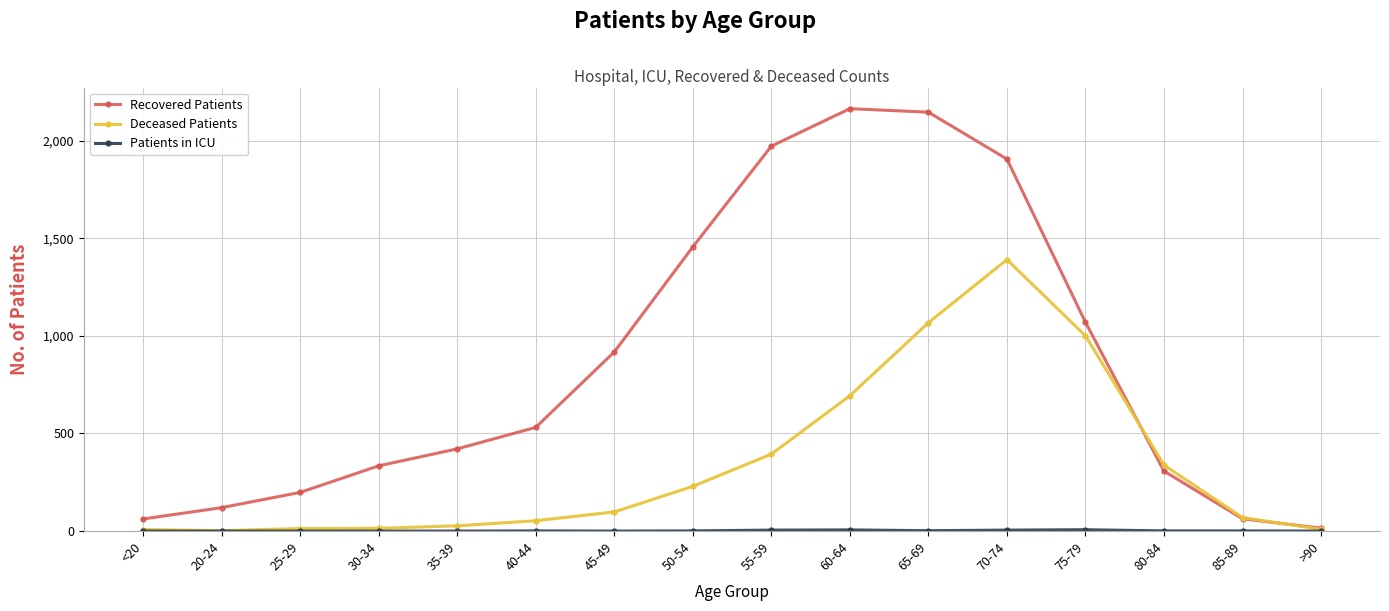

What is the difference between the maximum and minimum values in the Recovered Patients series?

2148